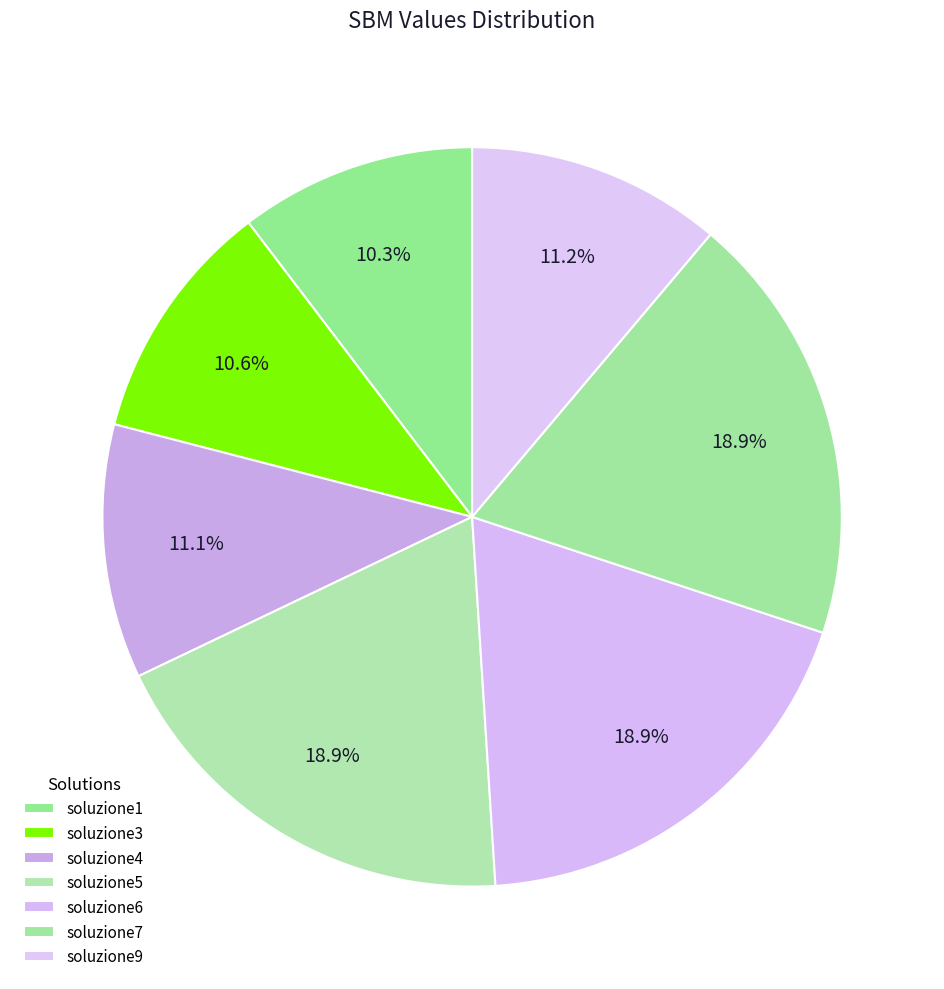

What percentage is the soluzione1 slice, to the nearest percent?

10%